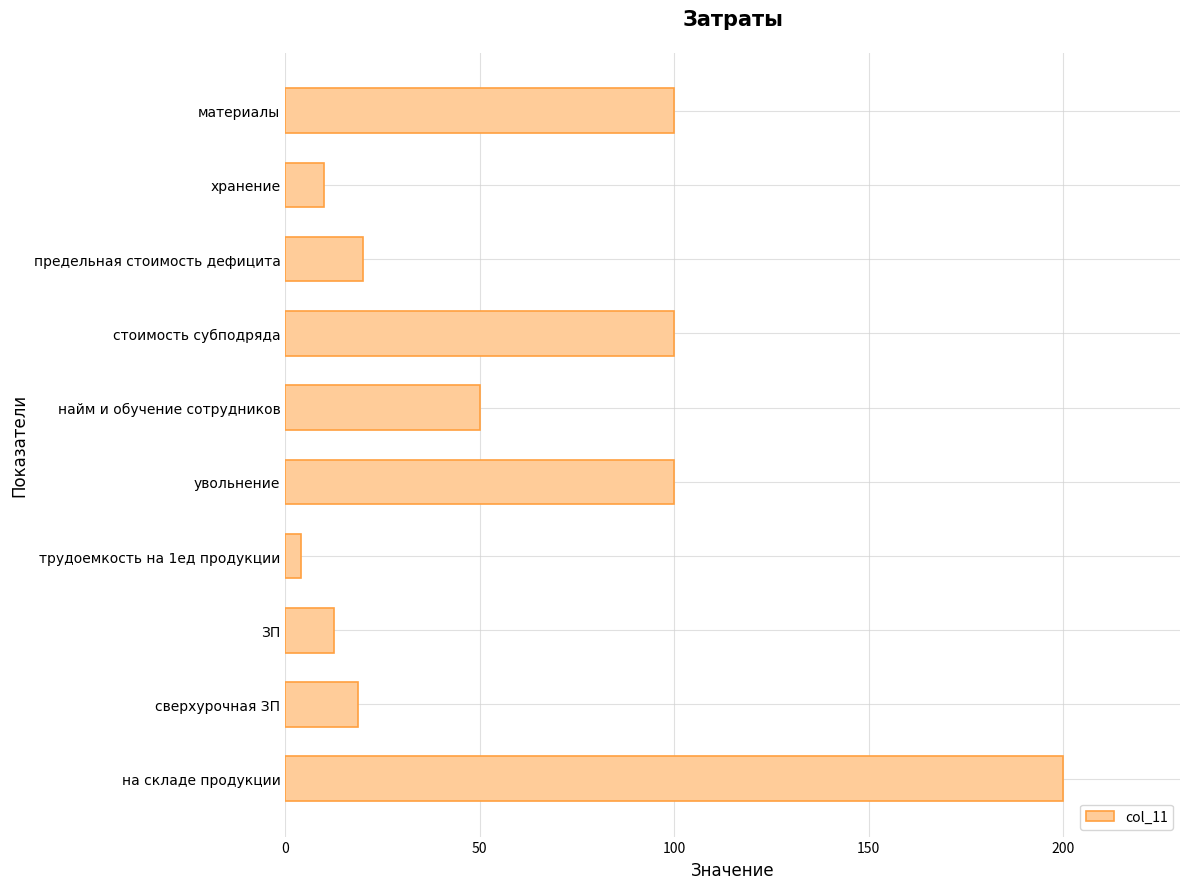

What is the label of the 8th bar from the top?

ЗП